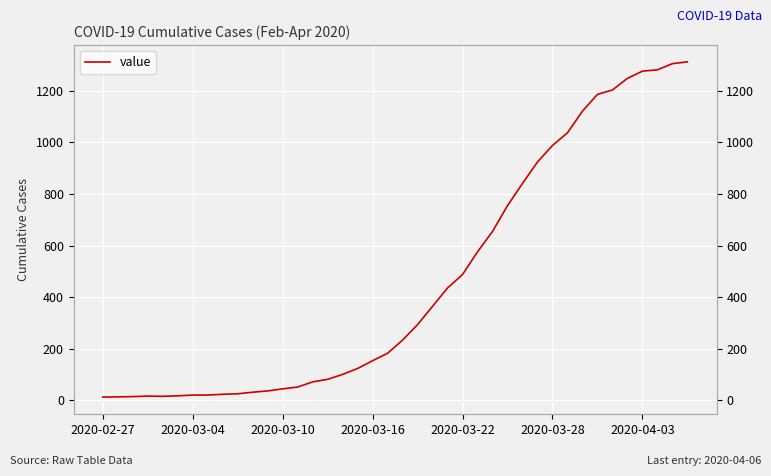

What is the smallest value displayed?

13